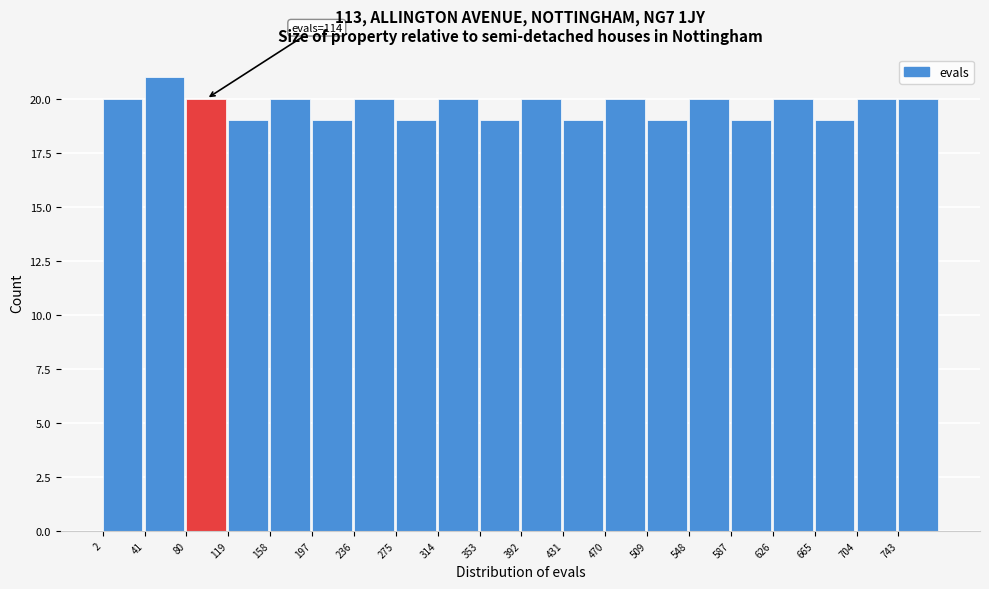

Which range on the x-axis has the tallest bar?

41 to 80